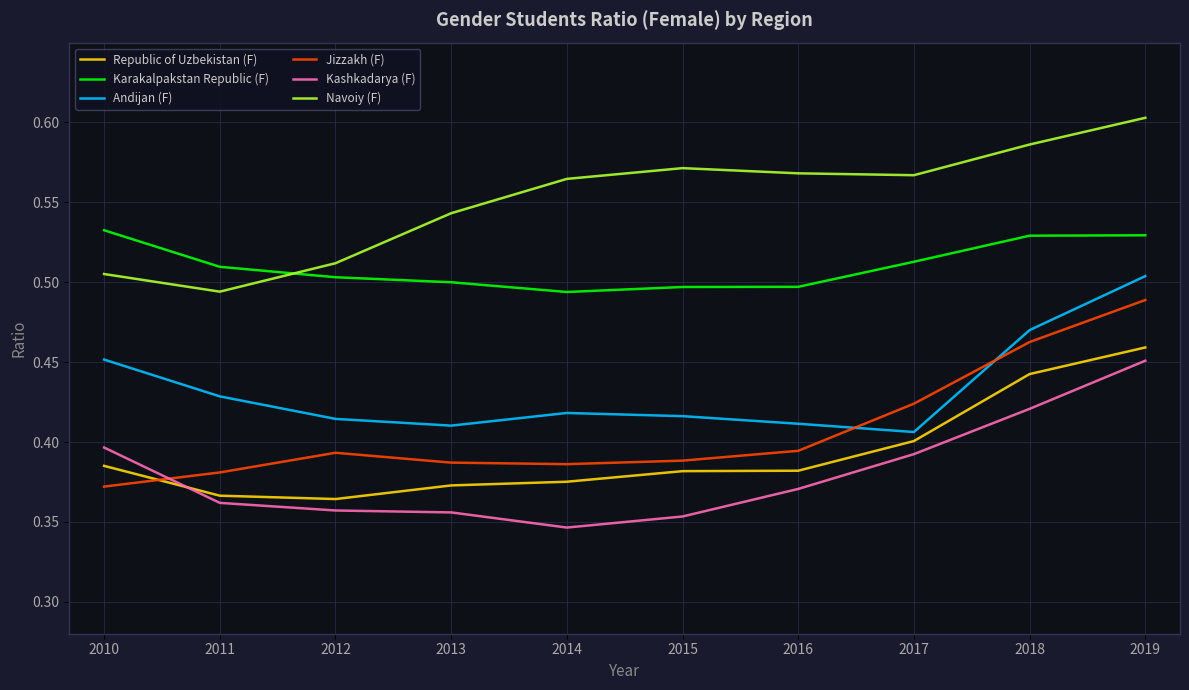

At which label is Jizzakh (F) closest to 0?

2010